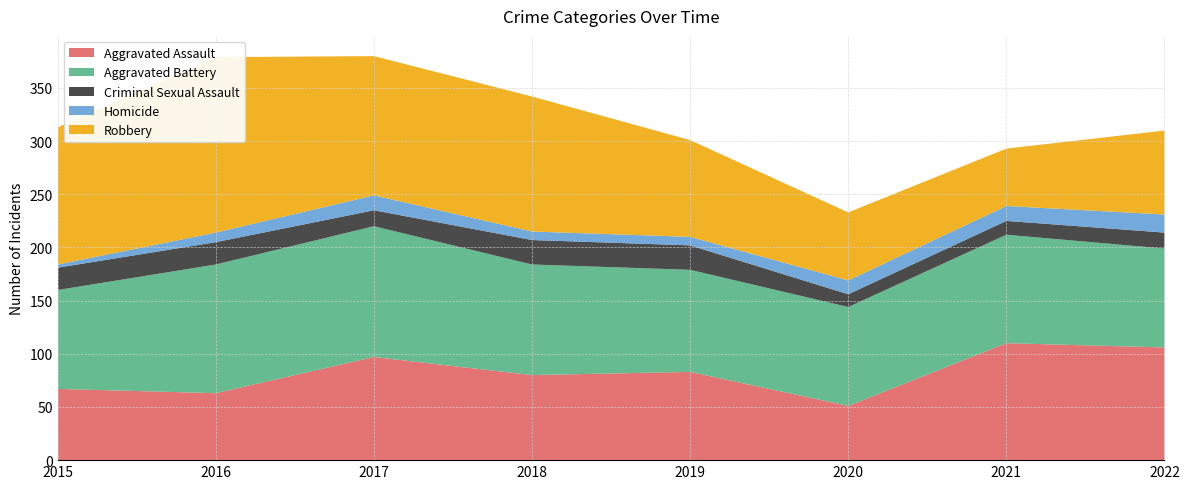

Reading left to right, transcribe all the data shown in this chart.

Aggravated Assault: 67	63	97	80	83	51	110	106
Aggravated Battery: 93	121	123	104	96	93	102	93
Criminal Sexual Assault: 21	21	15	23	23	12	13	15
Homicide: 3	9	14	8	8	13	14	17
Robbery: 129	165	131	127	91	64	54	79